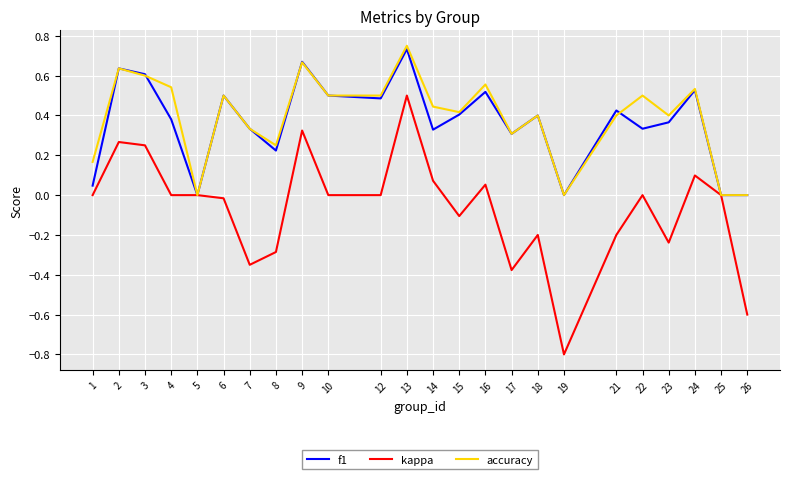

At which label does kappa reach its peak?

13